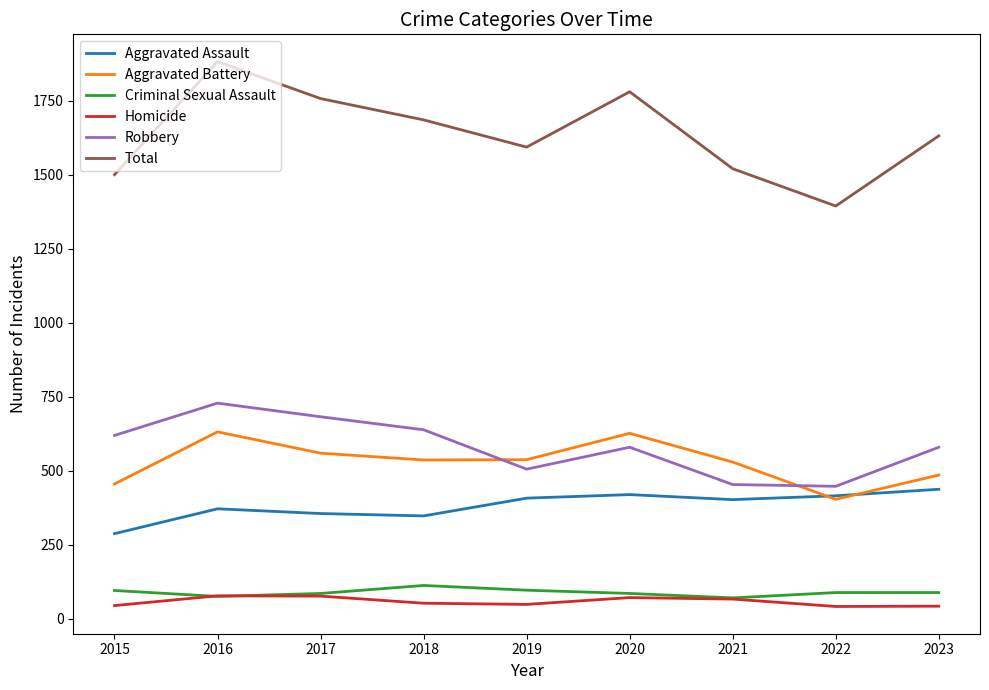

Is it true that Aggravated Battery equals 537 at 2019?

True